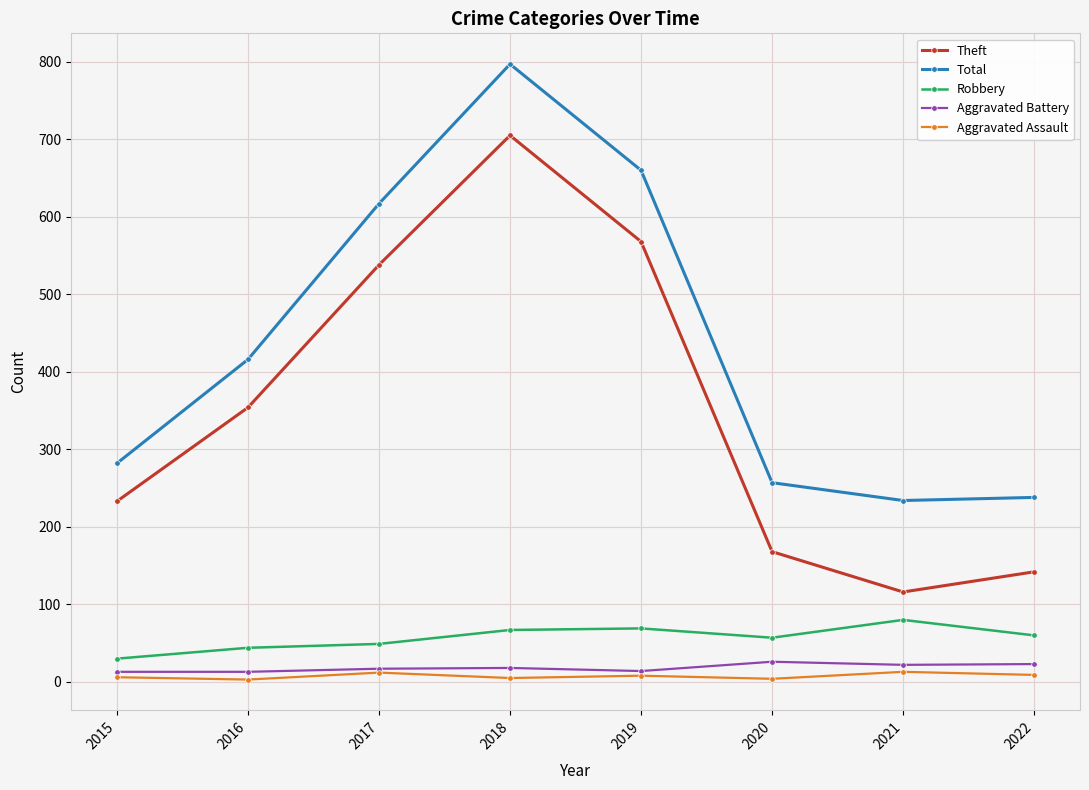

Read the Aggravated Battery value at 2016.

13